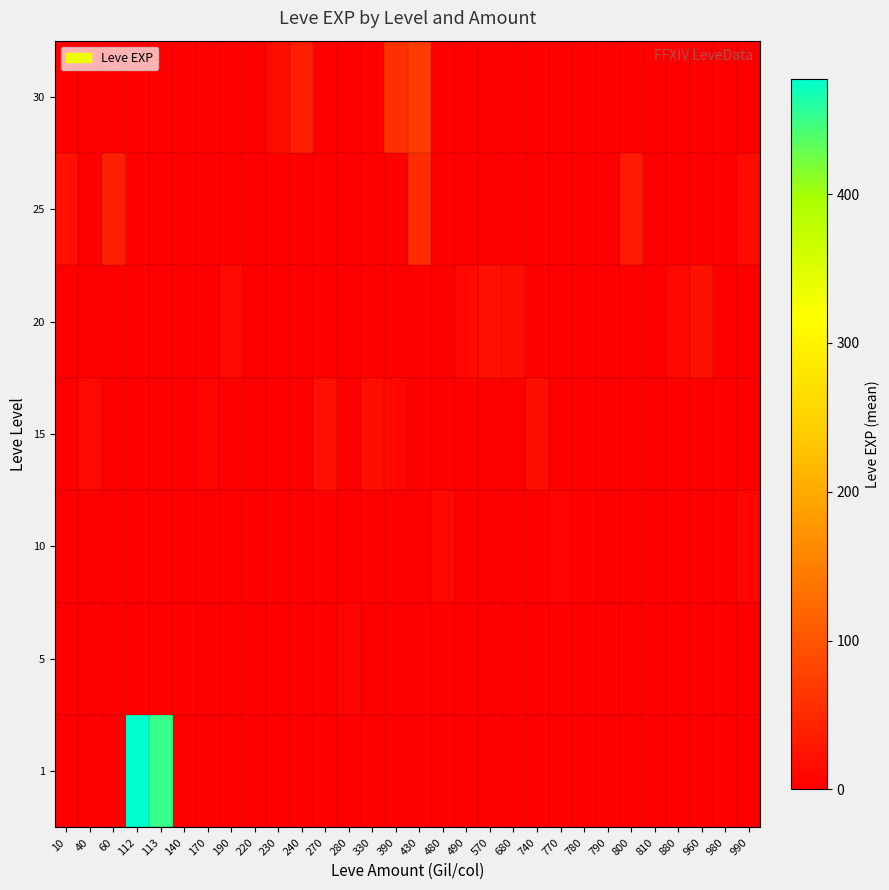

Which label corresponds to the largest value in the chart?

112